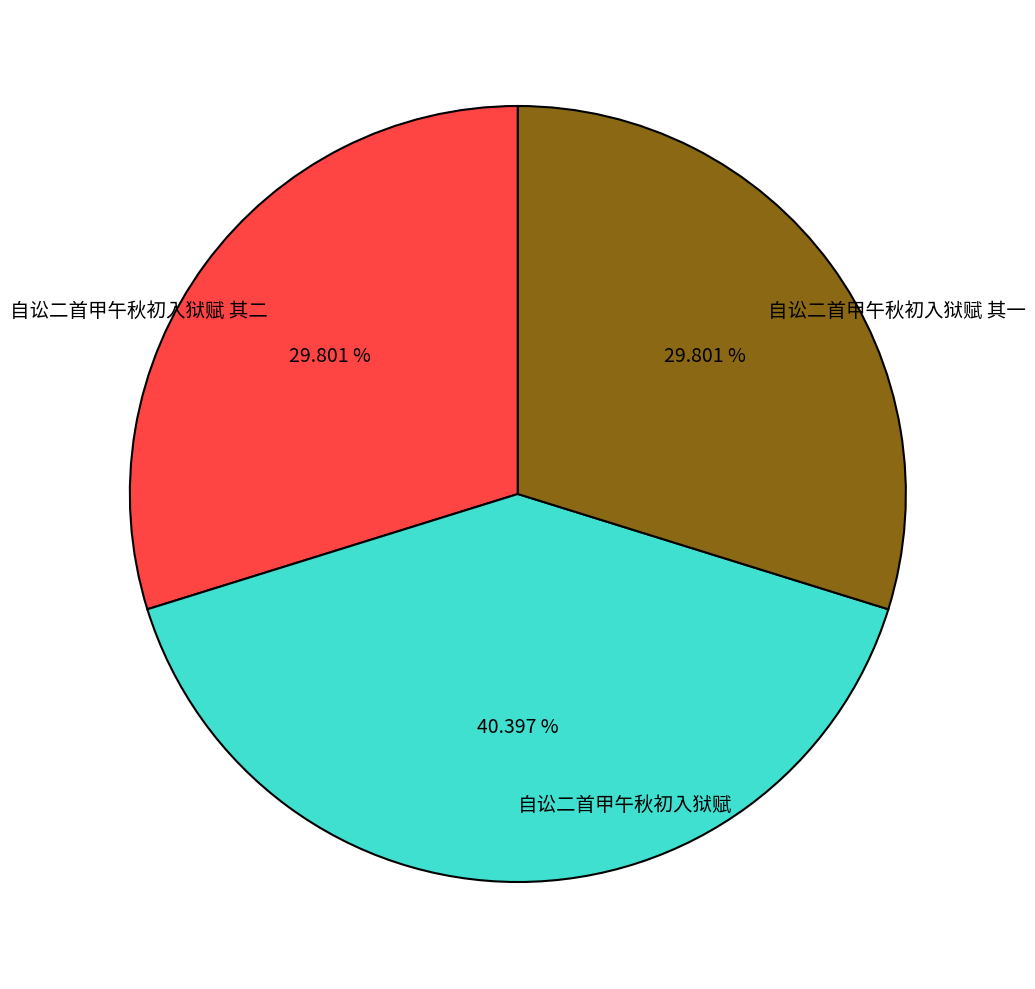

What percentage do 自讼二首甲午秋初入狱赋 and 自讼二首甲午秋初入狱赋 其二 together represent?

70.2%